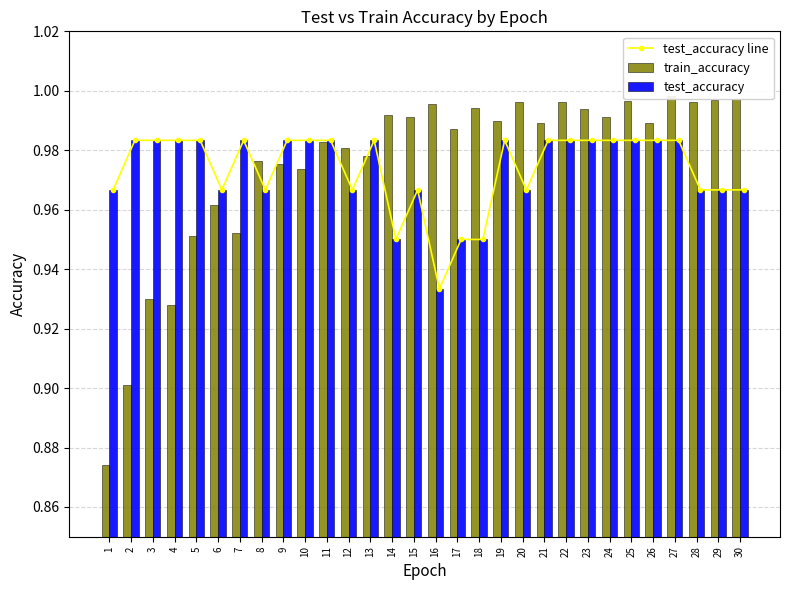

Rank the categories by train_accuracy value from lowest to highest.

1, 2, 4, 3, 5, 7, 6, 10, 9, 8, 13, 12, 11, 17, 26, 21, 19, 15, 24, 14, 23, 18, 16, 28, 20, 22, 25, 29, 30, 27